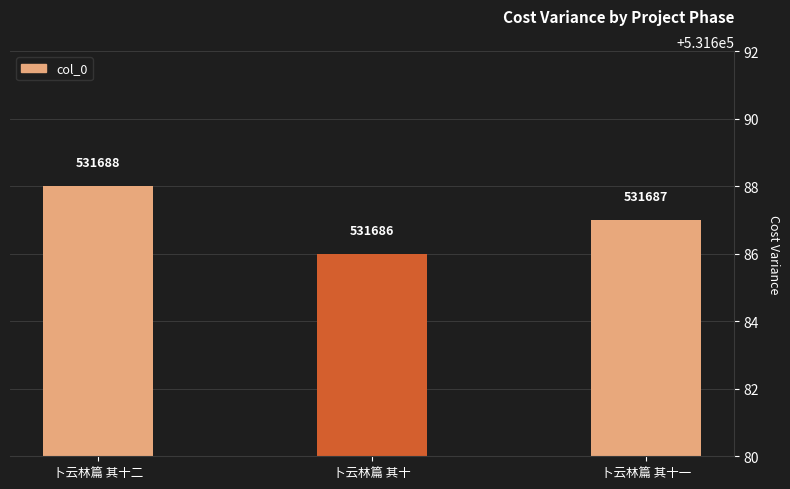

Are the bars horizontal?

No